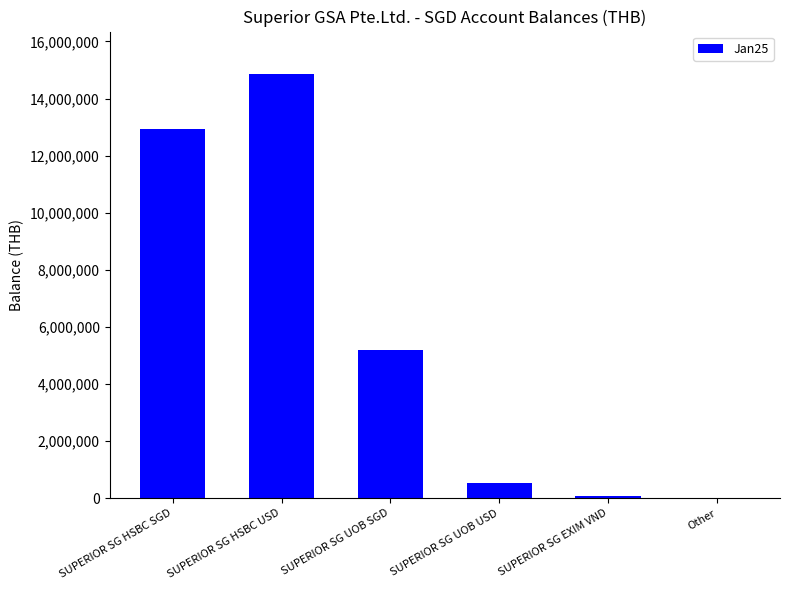

What is the change in value from SUPERIOR SG HSBC USD to SUPERIOR SG EXIM VND?

-14798683.2